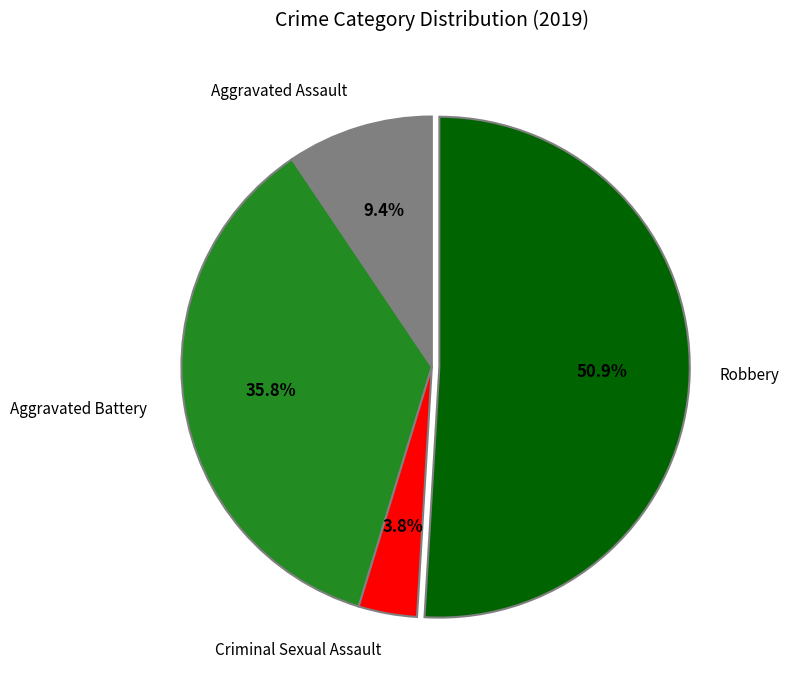

Is there a majority slice in this chart?

Yes